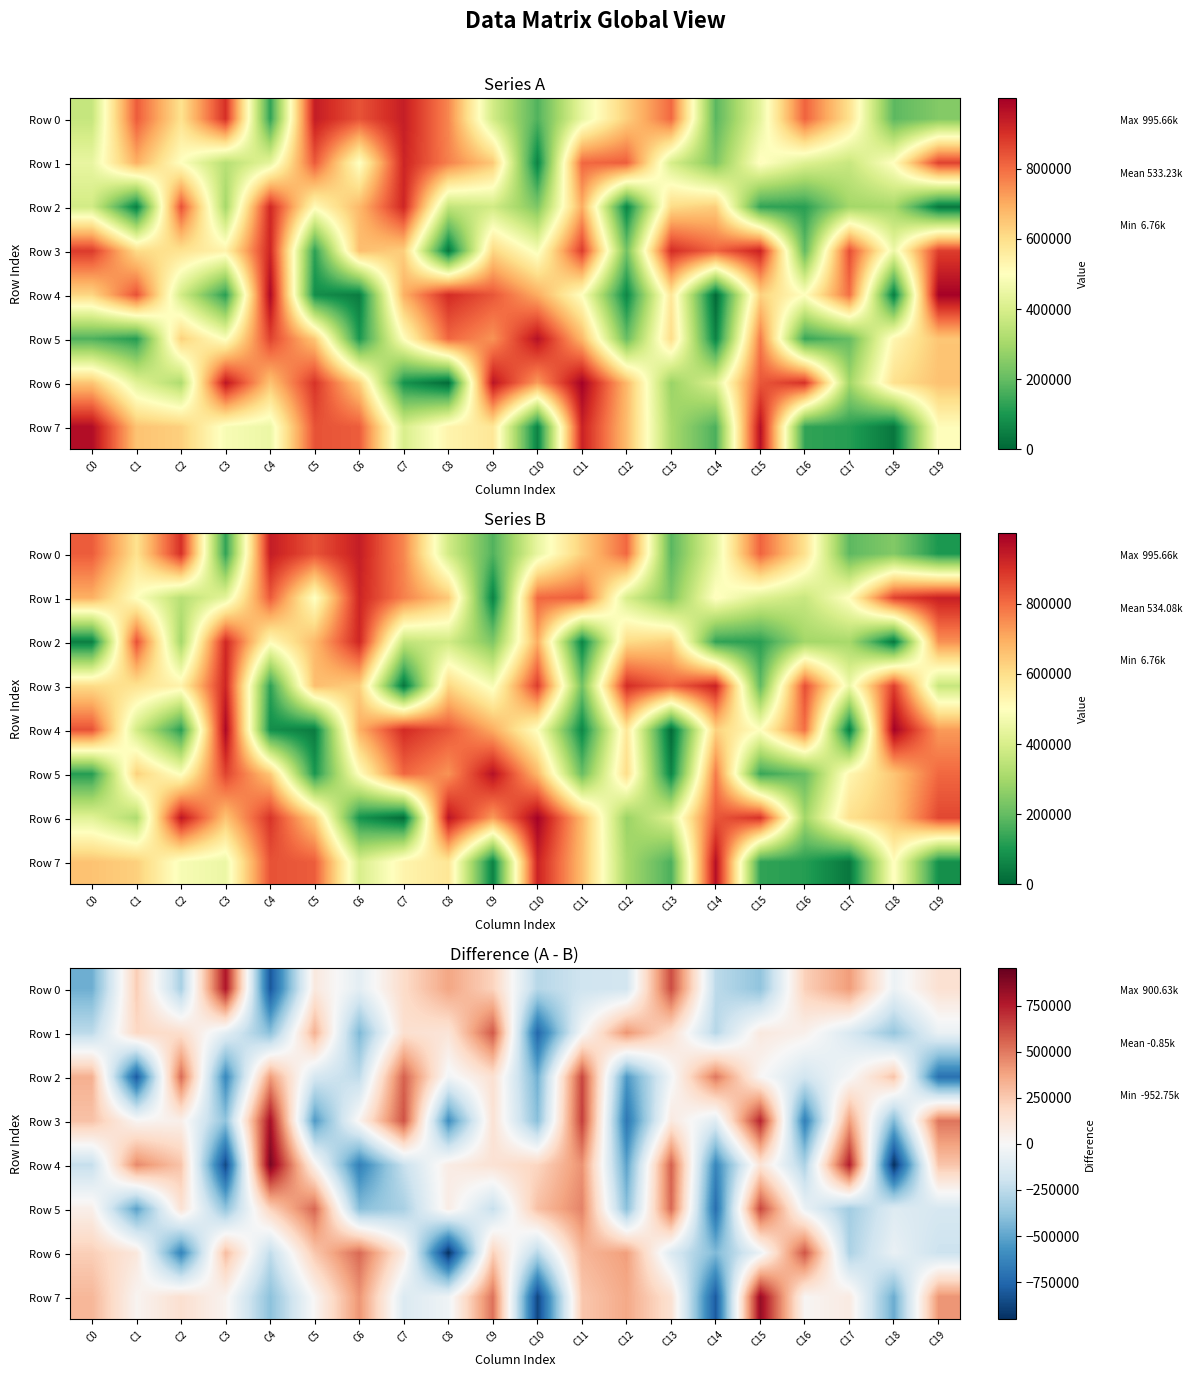

Is the value of Row 5 at C16 greater than the value of Row 0 at C19?

No